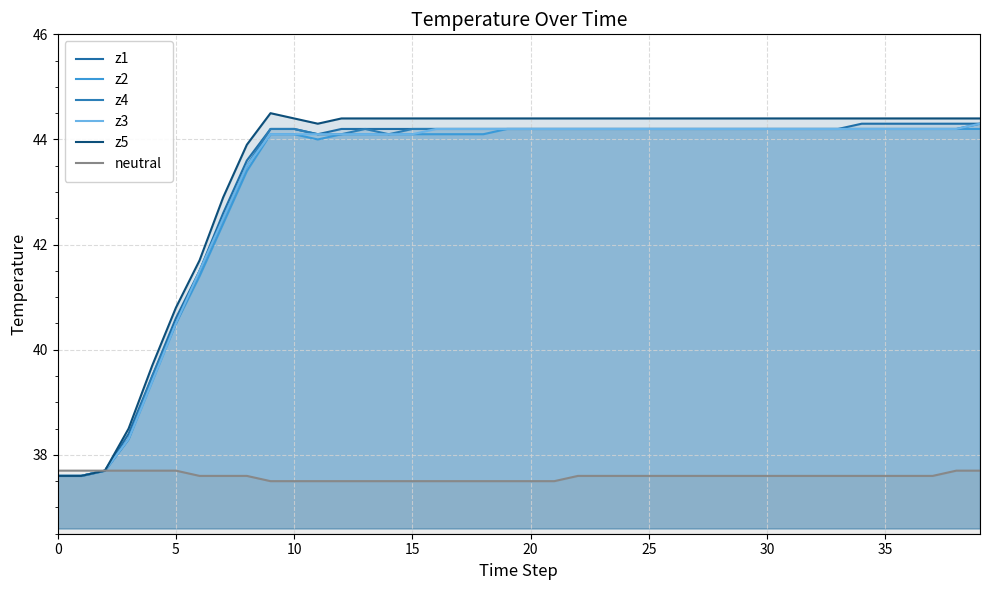

How many lines are shown in the chart?

6